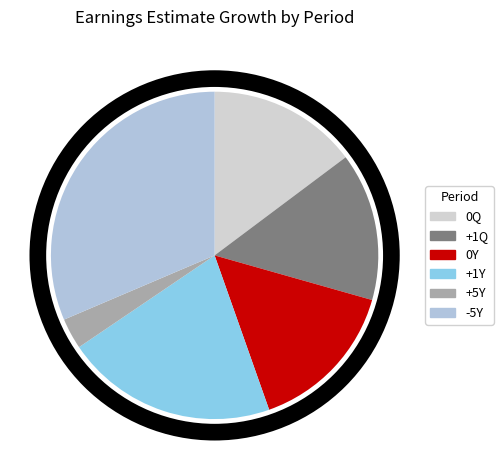

Which slice is the smallest?

+5Y